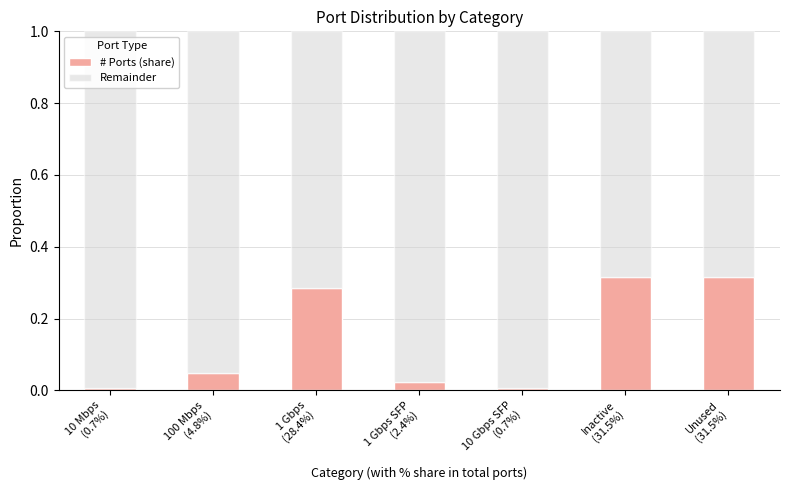

Does the chart contain any negative values?

No